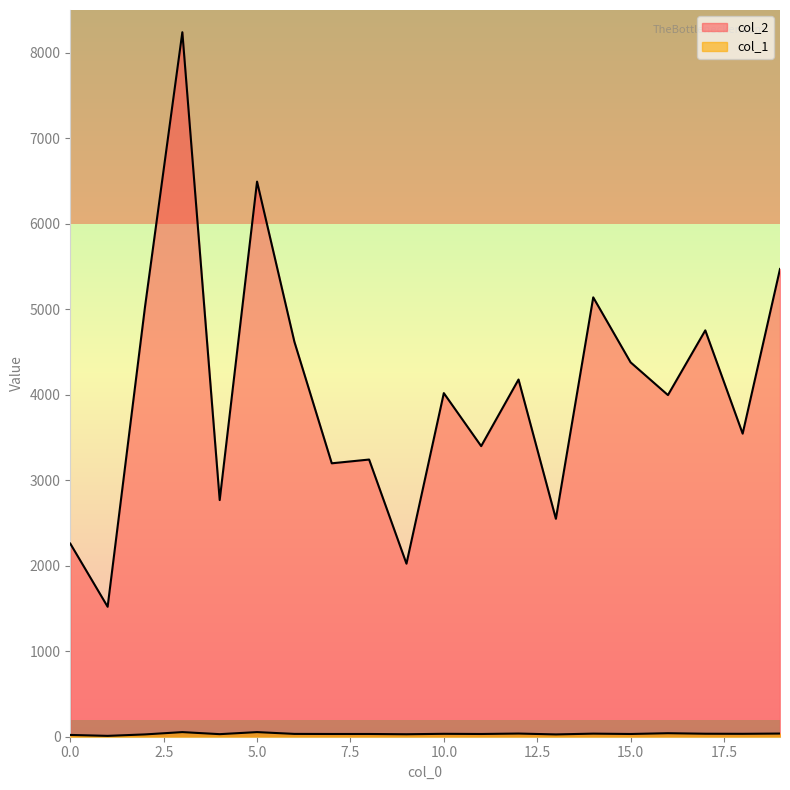

True or false: col_1 has more than 2 points higher than both neighbors.

True